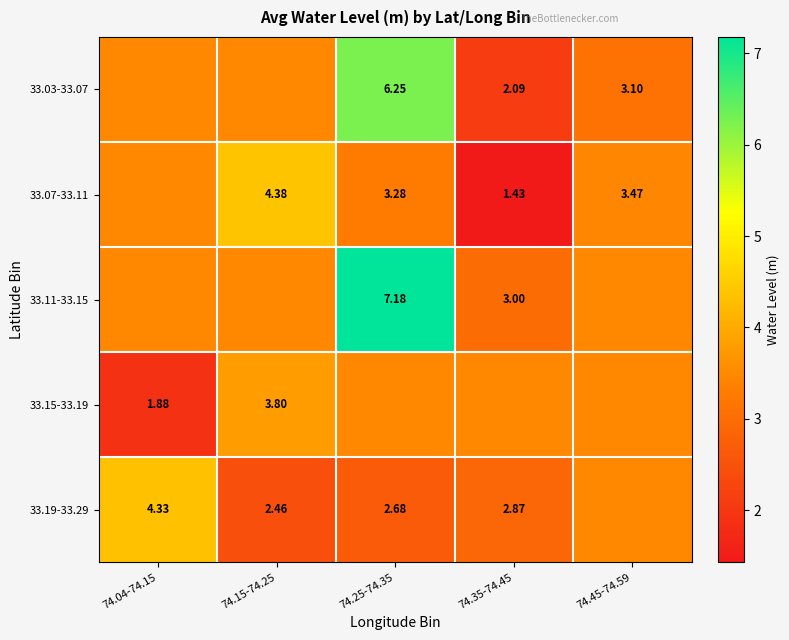

Which series has the largest total across all categories?

33.11-33.15